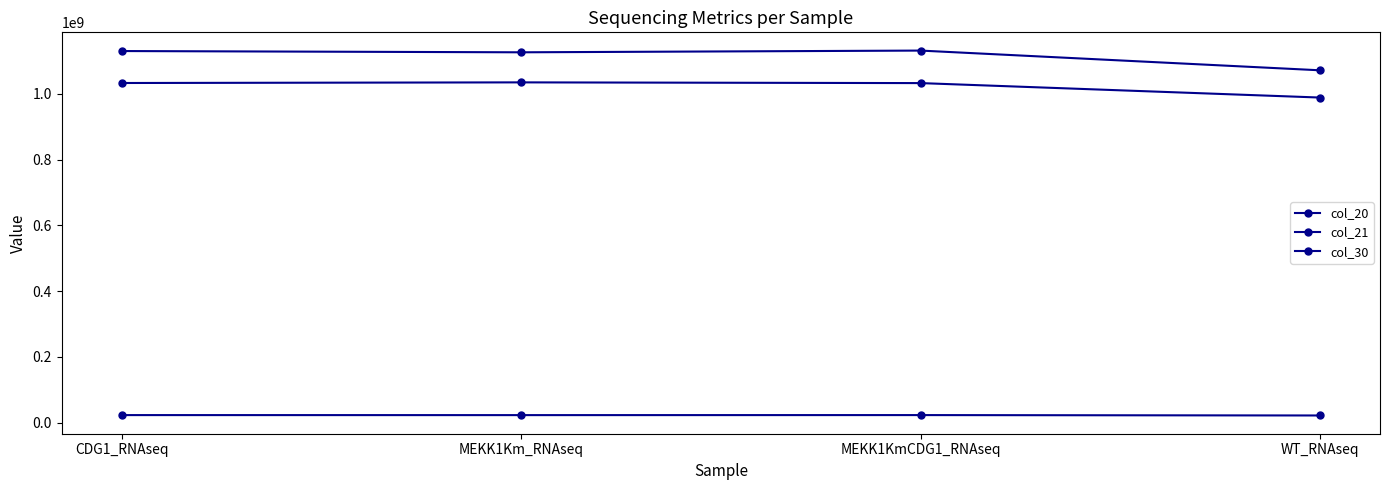

Where does the col_30 series first go above 1033364428?

MEKK1Km_RNAseq